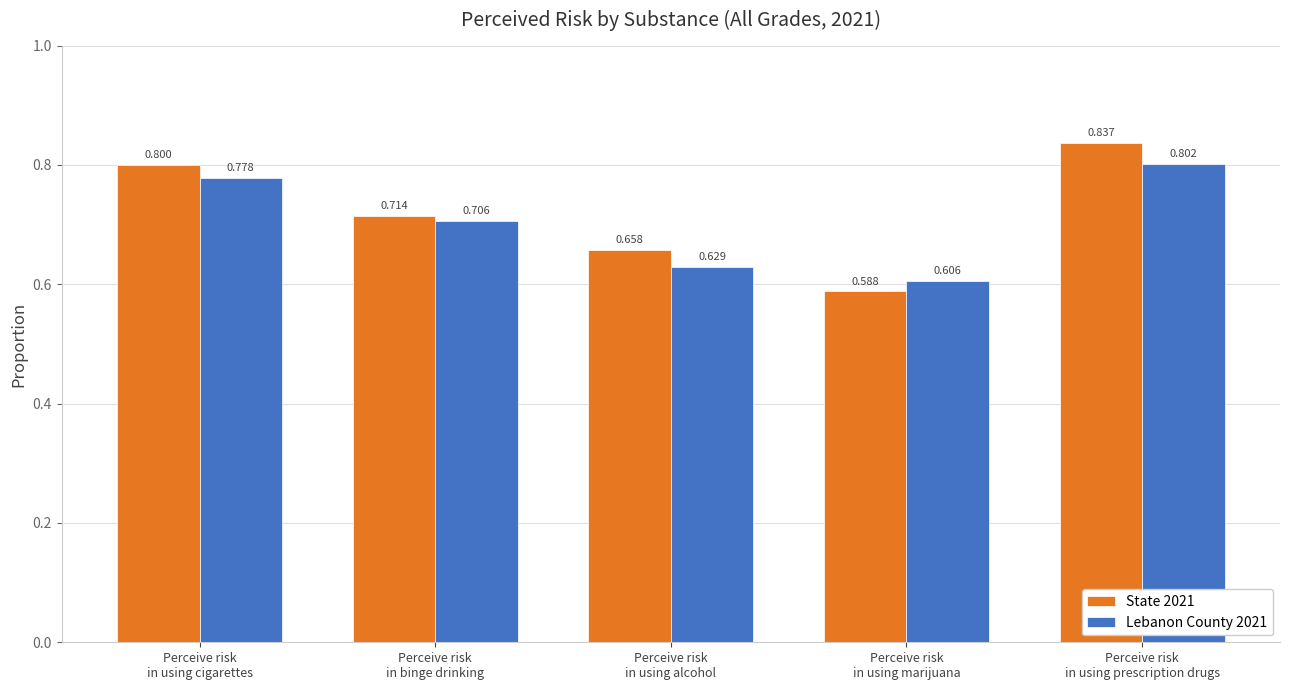

What is the sum of all Lebanon County 2021 values?

3.5